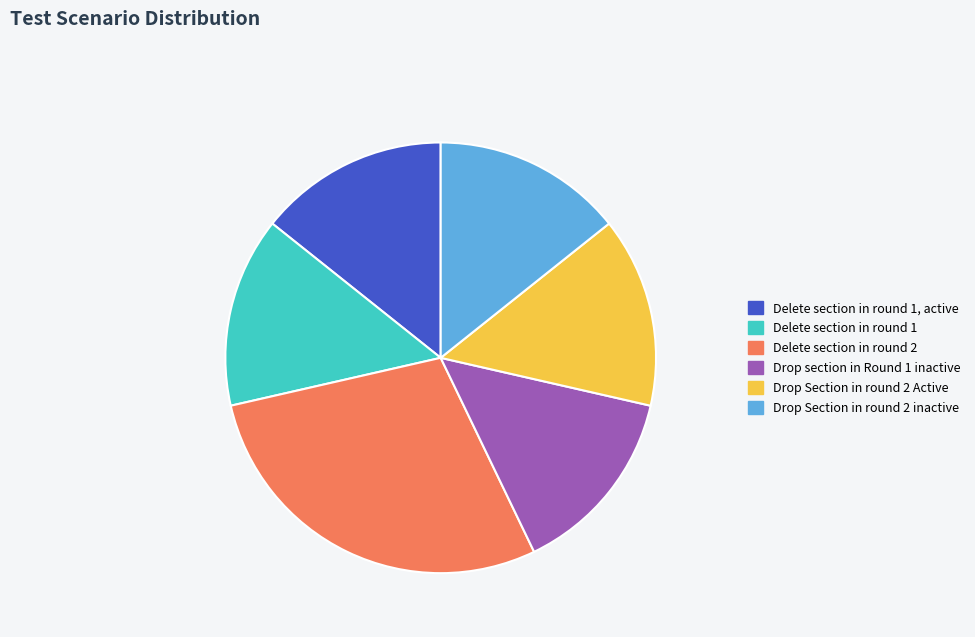

Is there a majority slice in this chart?

No